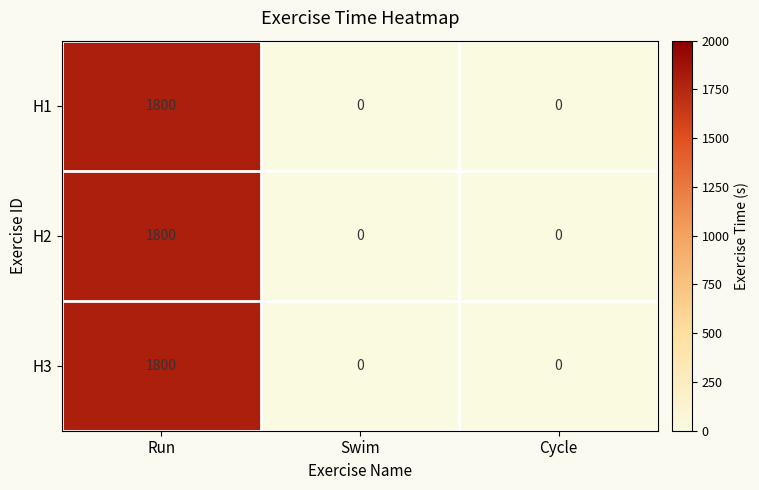

At how many categories does at least one series exceed 534?

1